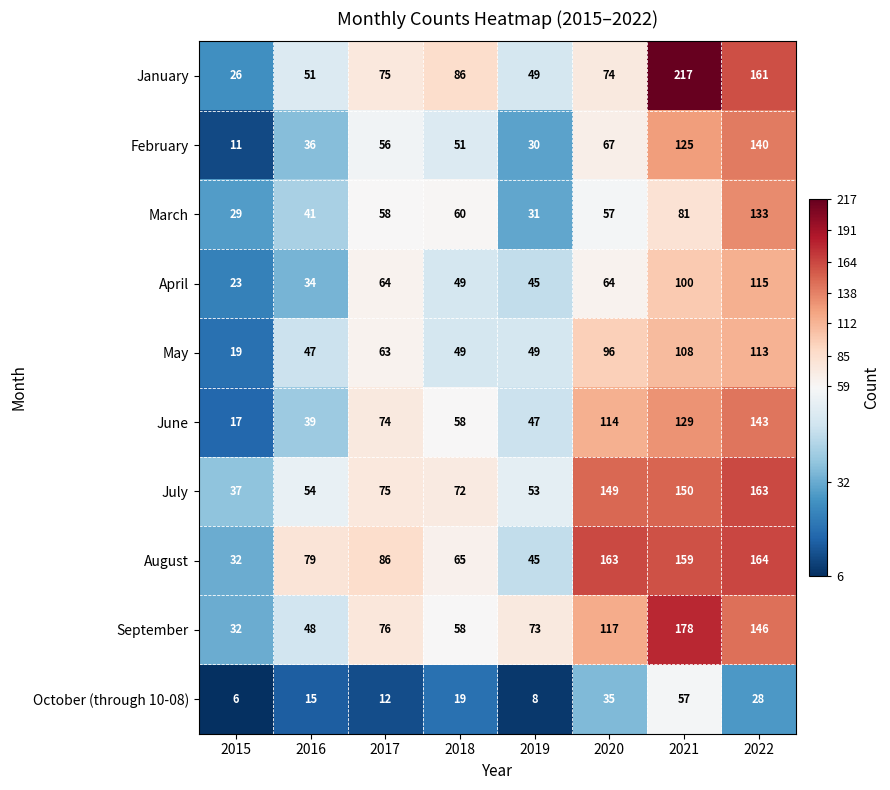

What is the difference between the highest and lowest values at 2017?

74